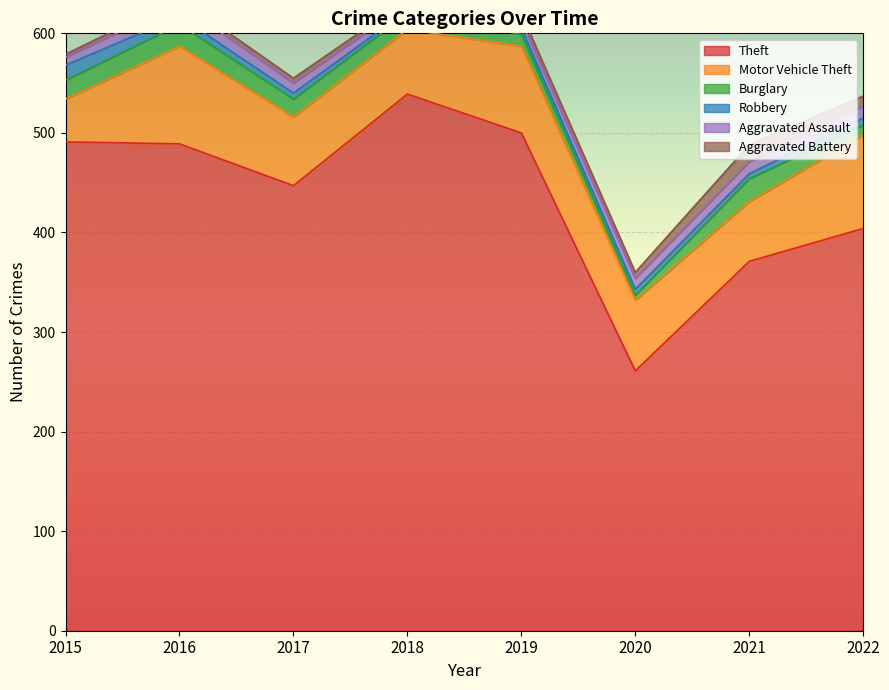

True or false: Motor Vehicle Theft and Burglary intersect in this chart.

False